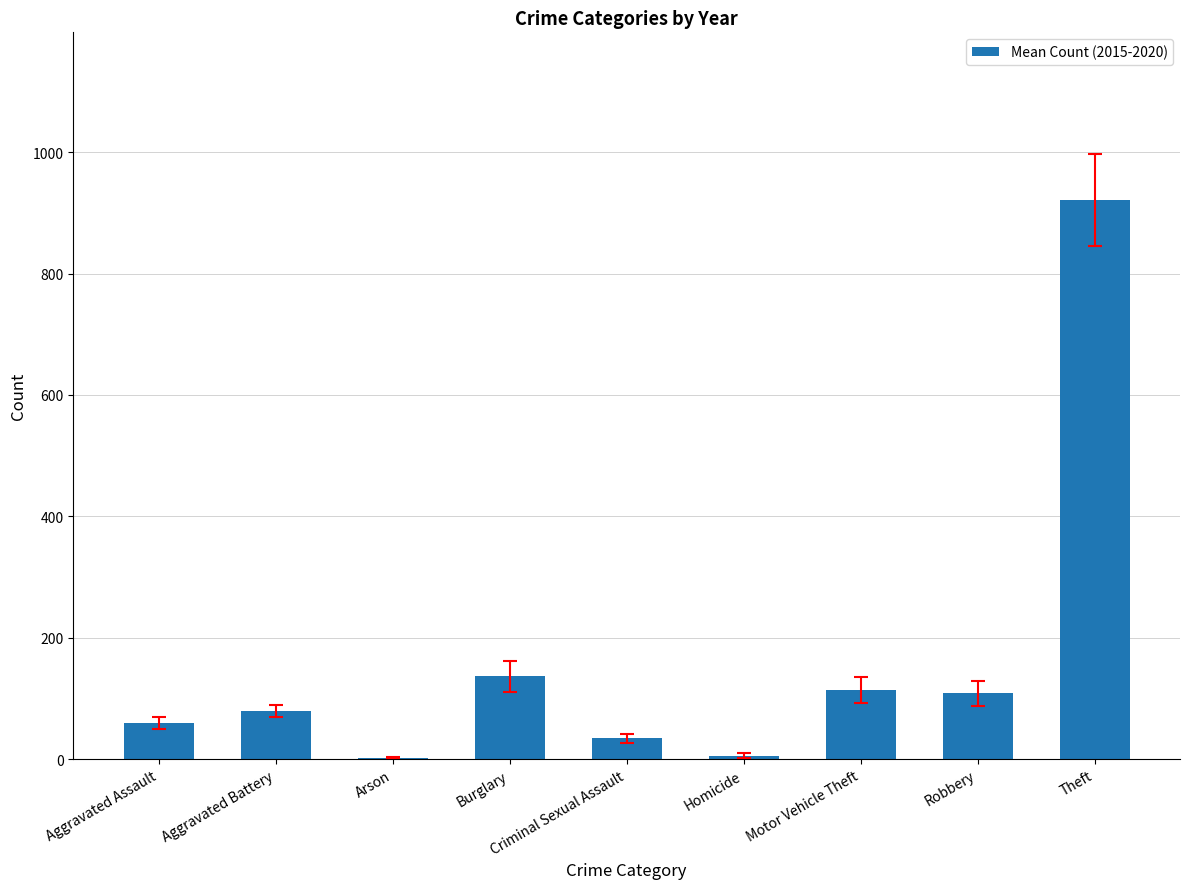

Where is the data nearest to the value 461?

Burglary